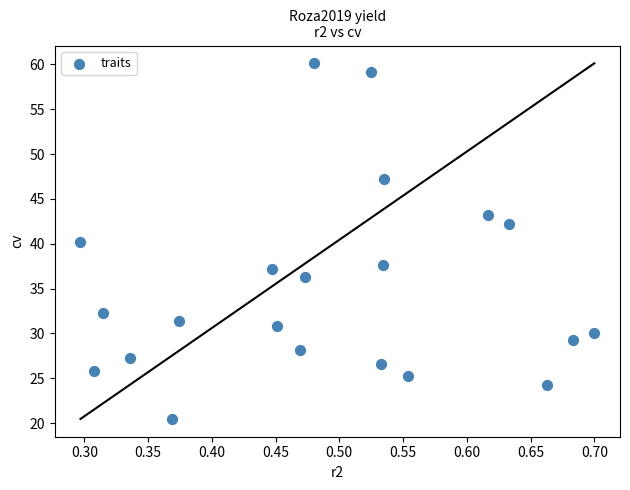

What is the range of X values (max minus min)?

0.4